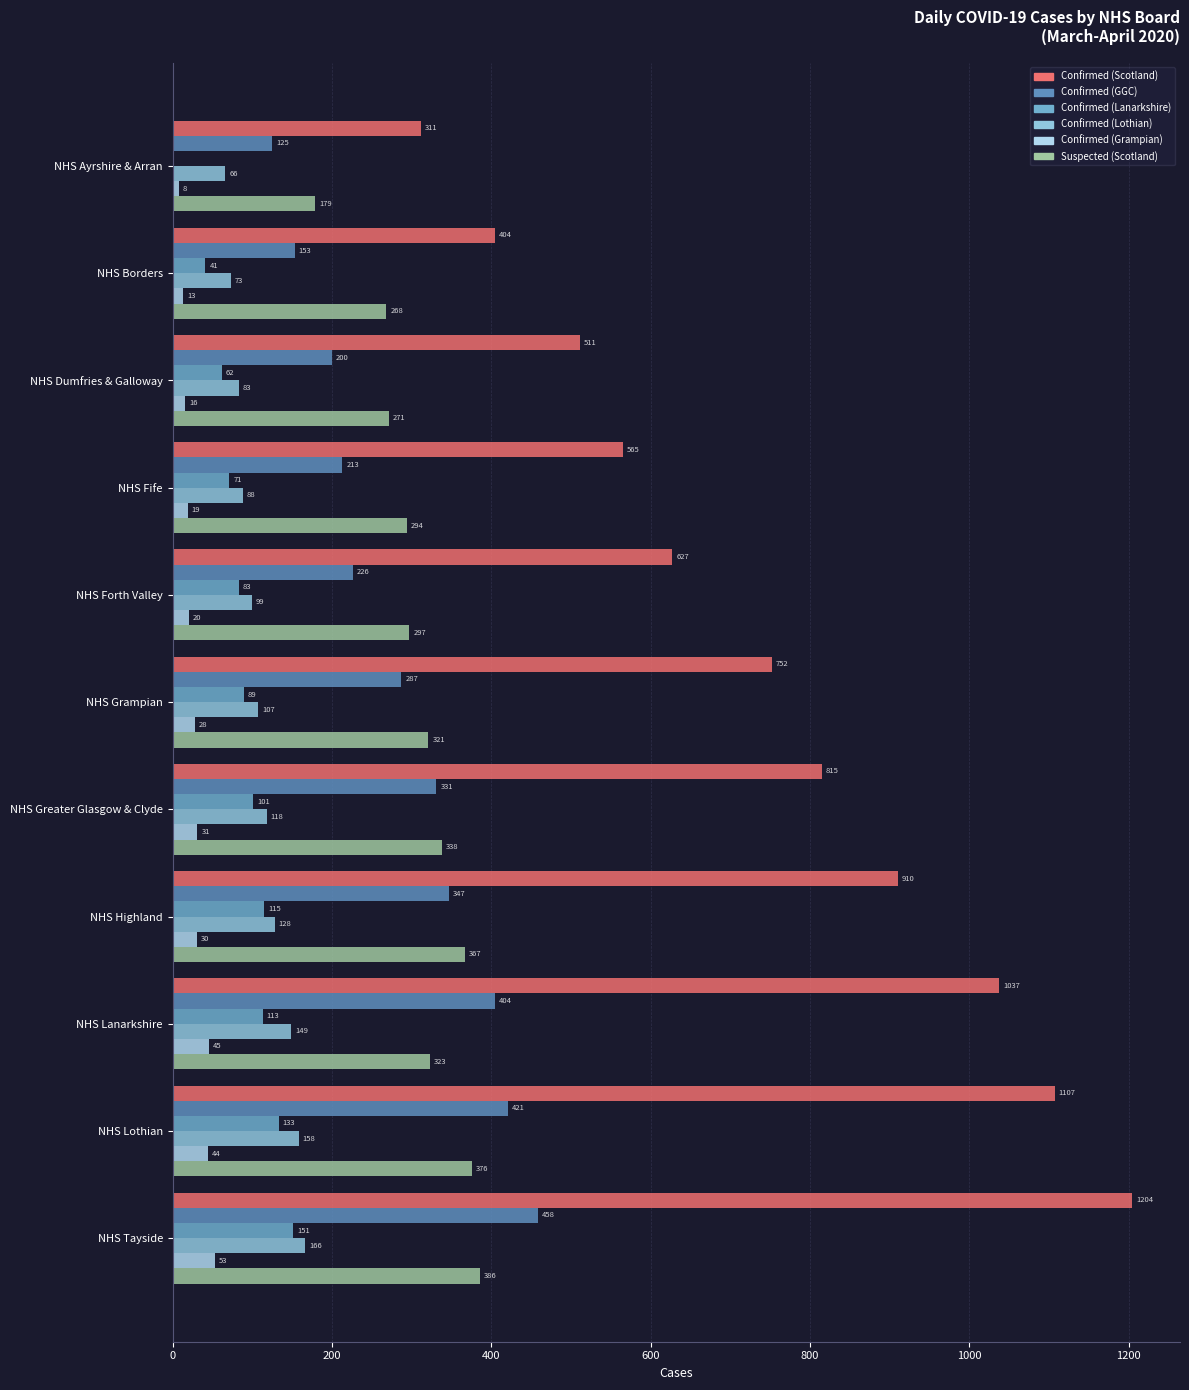

What is the difference between the maximum and minimum values in the Confirmed (Lothian) series?

100